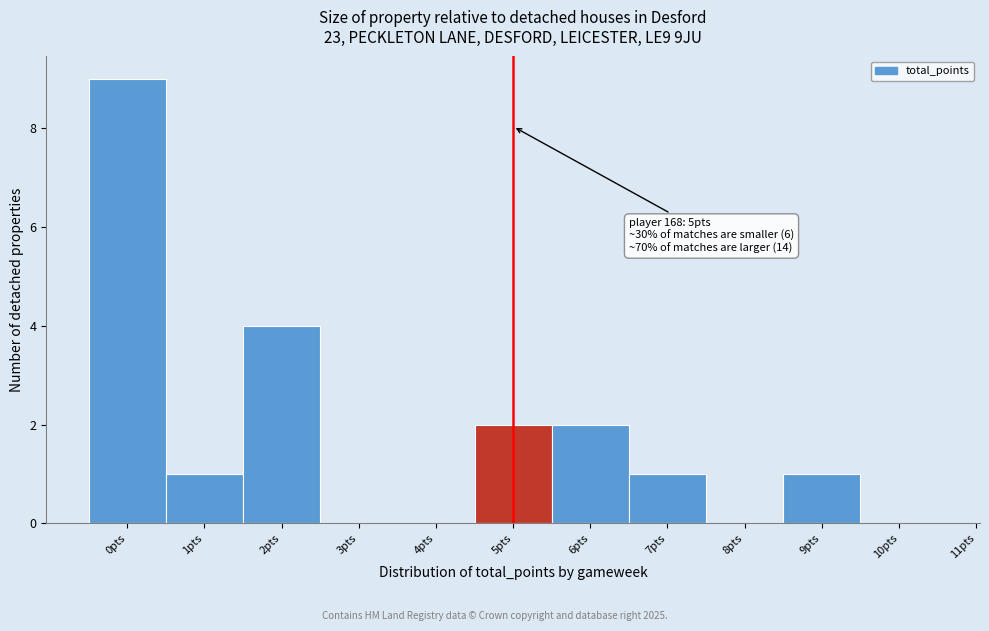

Over which range of the x-axis is the bar tallest?

-0.5 to 0.5